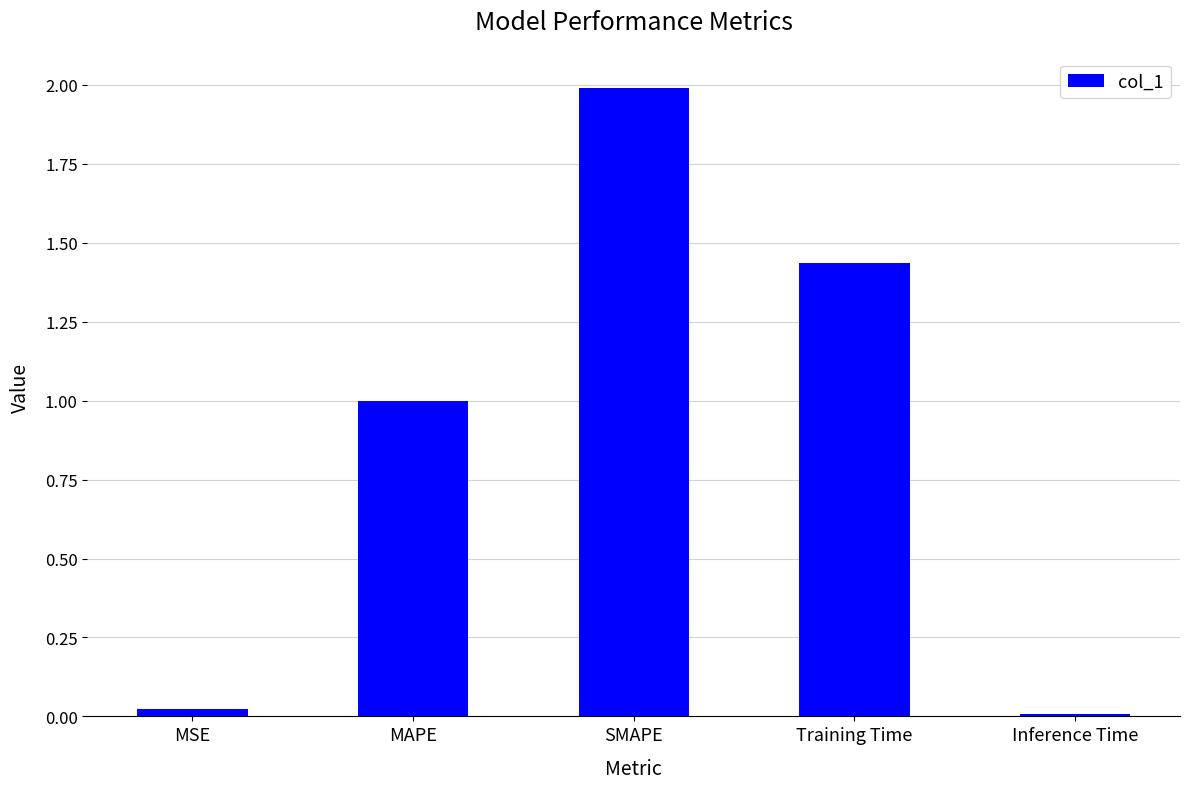

The chart shows a value of 1.0 at MAPE. True or false?

True